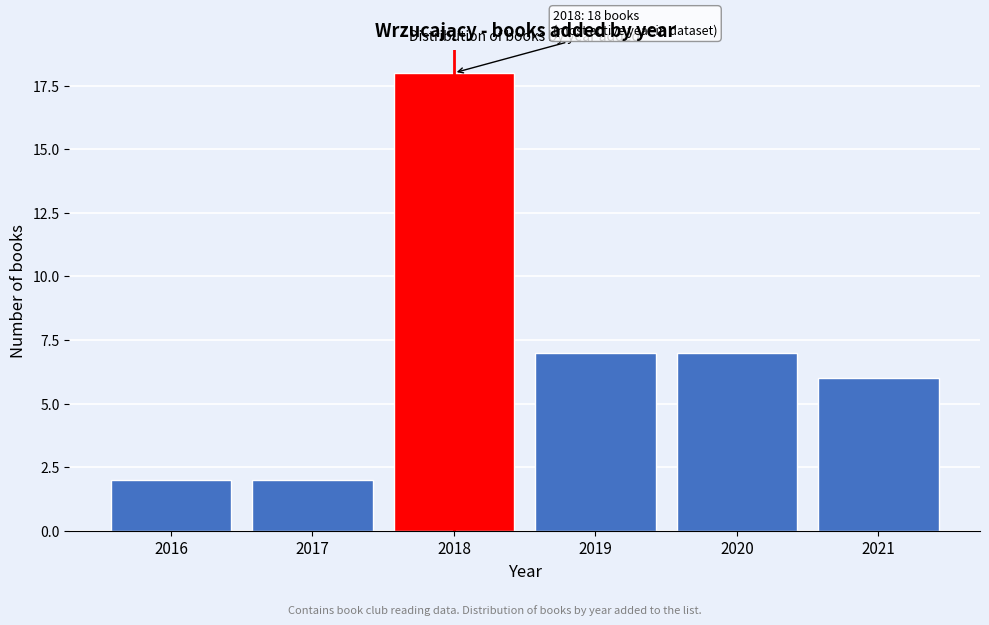

Reading left to right, extract all data points from this chart.

2016=2	2017=2	2018=18	2019=7	2020=7	2021=6